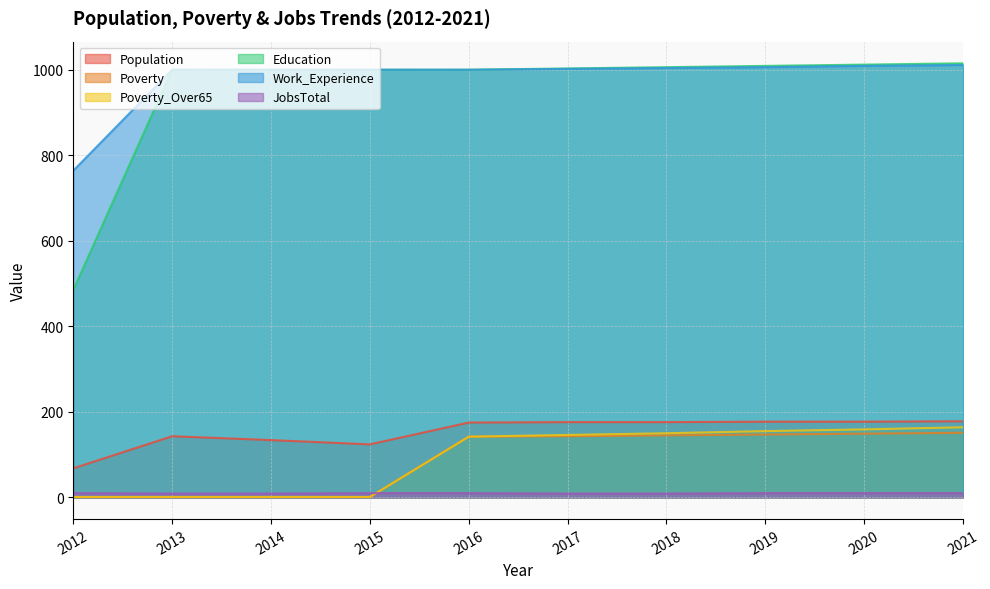

True or false: Poverty_Over65 and Work_Experience intersect in this chart.

False